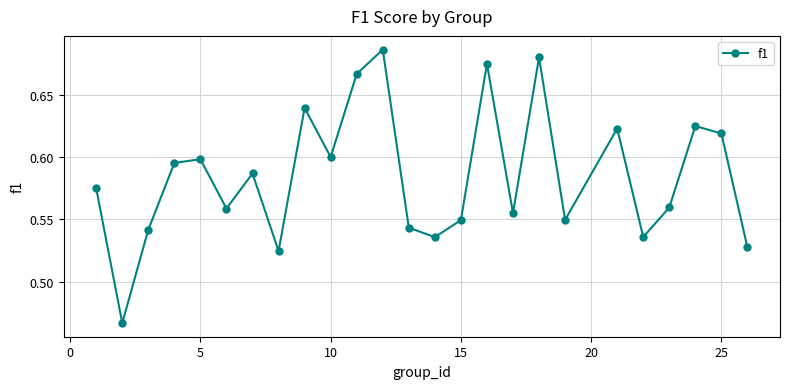

What is the sum of all values?

14.6